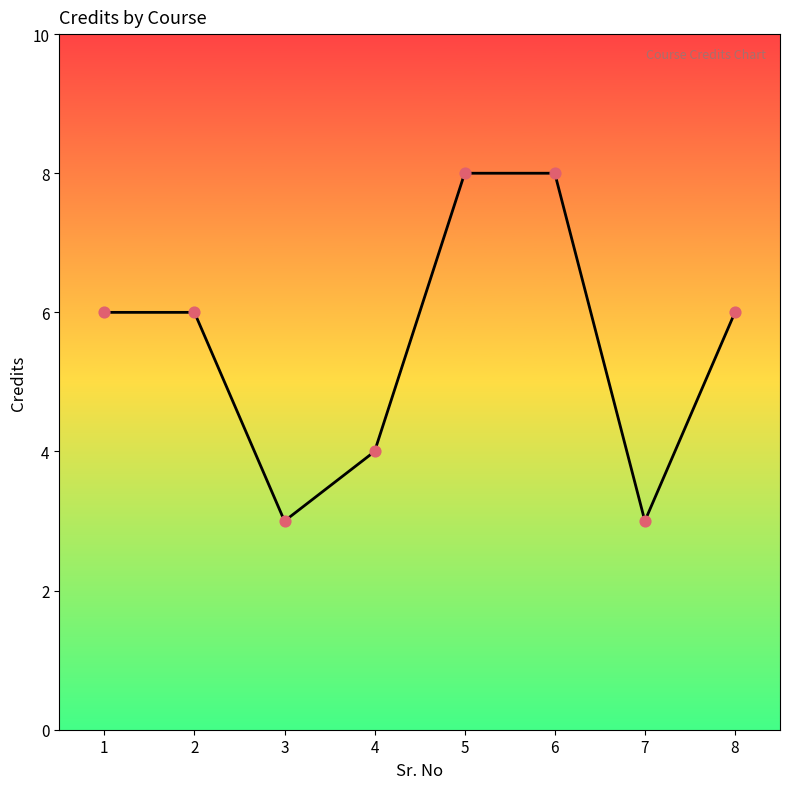

Between 8 and 4, which is larger?

8